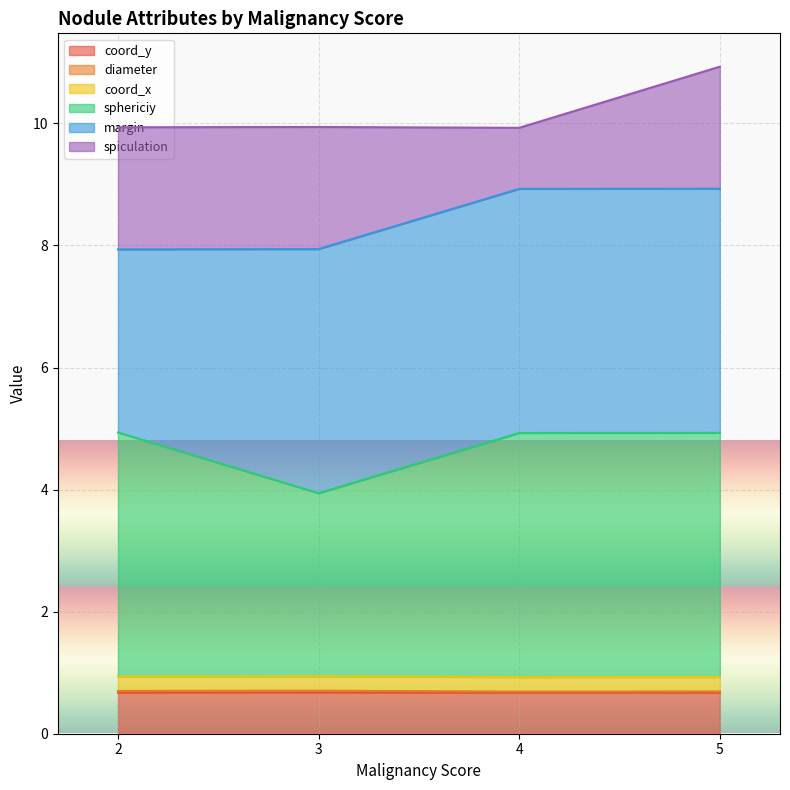

What is the value of the diameter point at the 1st from the left?

0.7